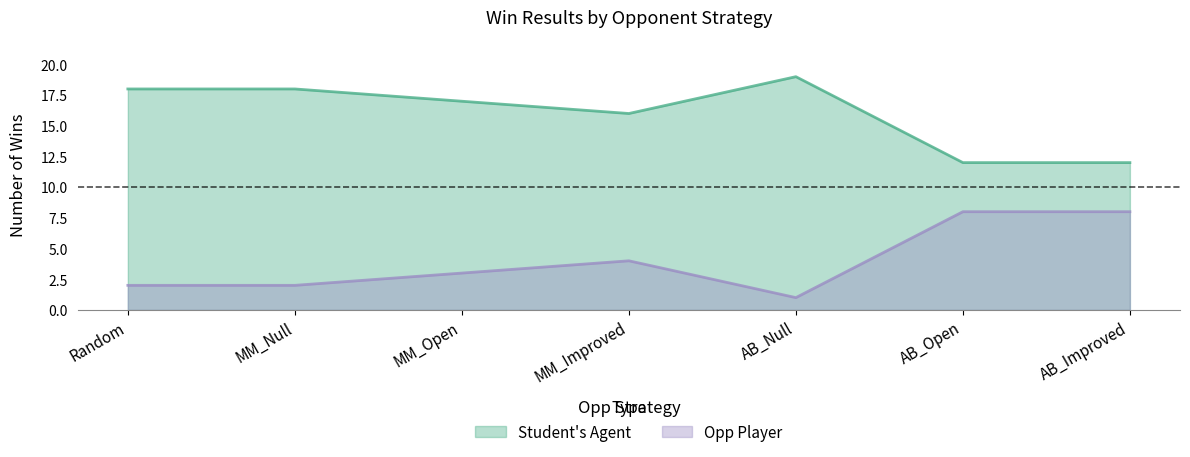

True or false: Opp Player has a value of 0 at AB_Null.

False